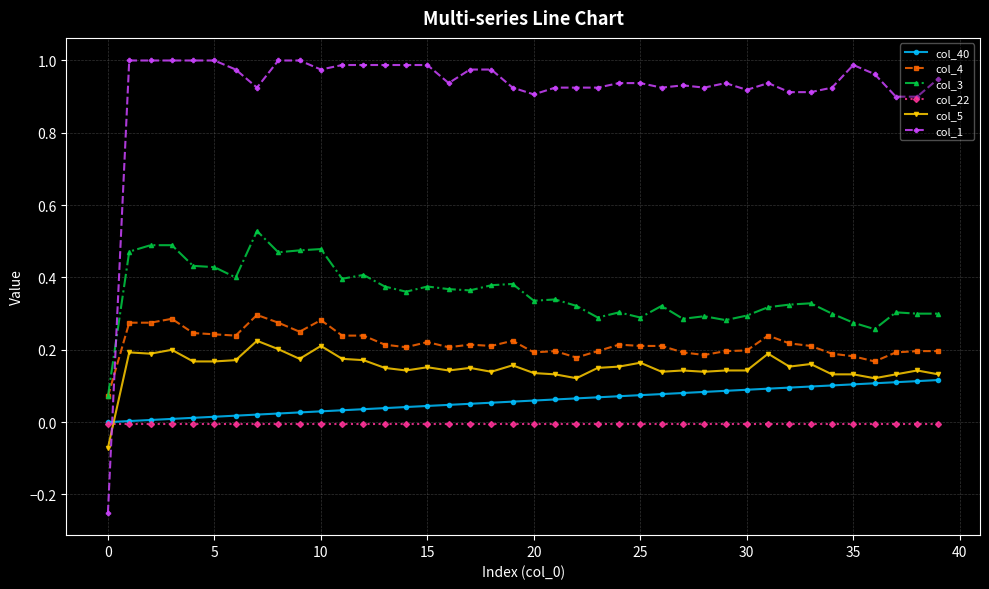

Which series has the widest spread of values?

col_1